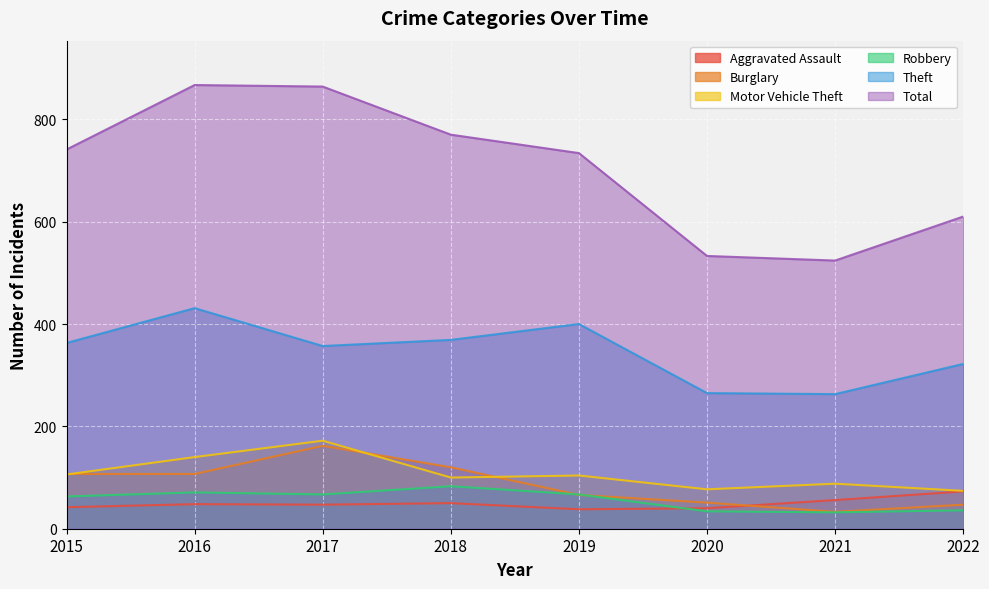

What is the difference between the second highest and minimum values in the Aggravated Assault series?

18